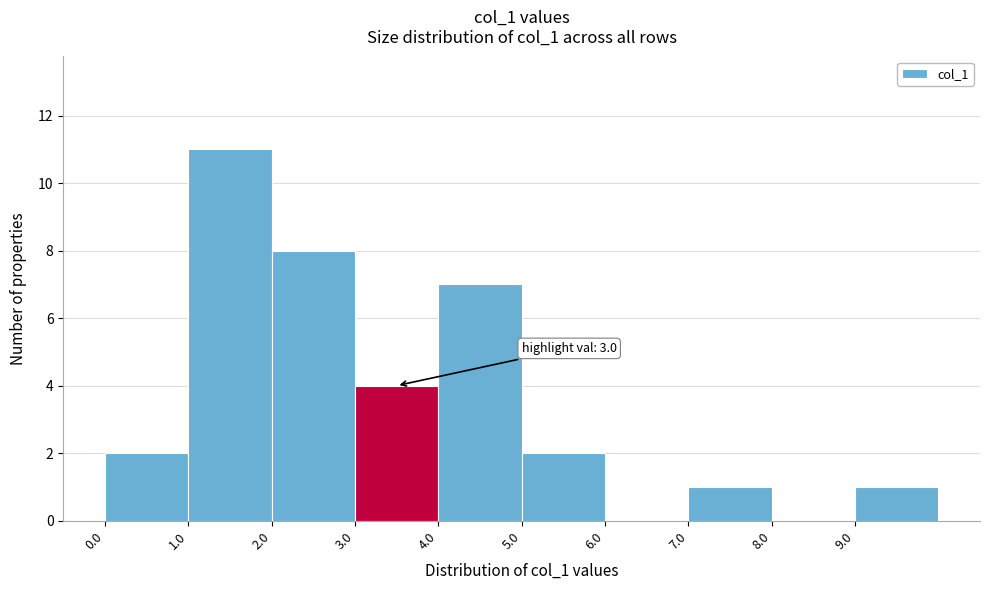

Over which range of the x-axis is the bar tallest?

1 to 2